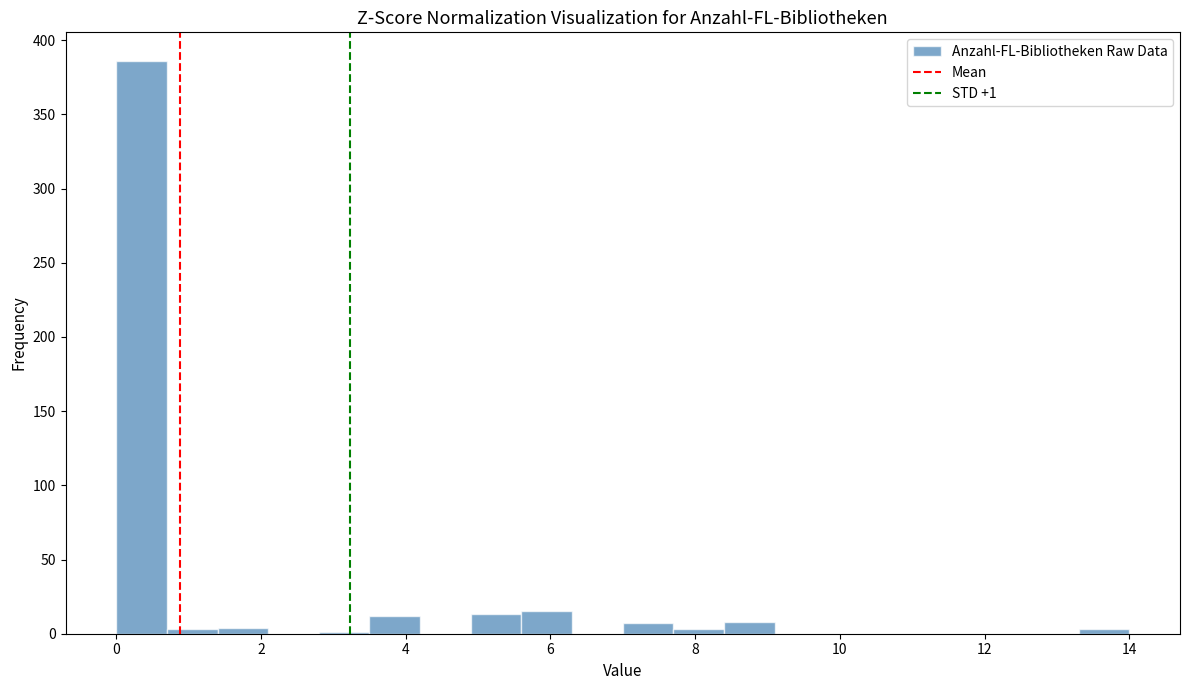

Around what value on the x-axis is the tallest bar? Give the approximate position of its centre, as read against the axis.

0.4